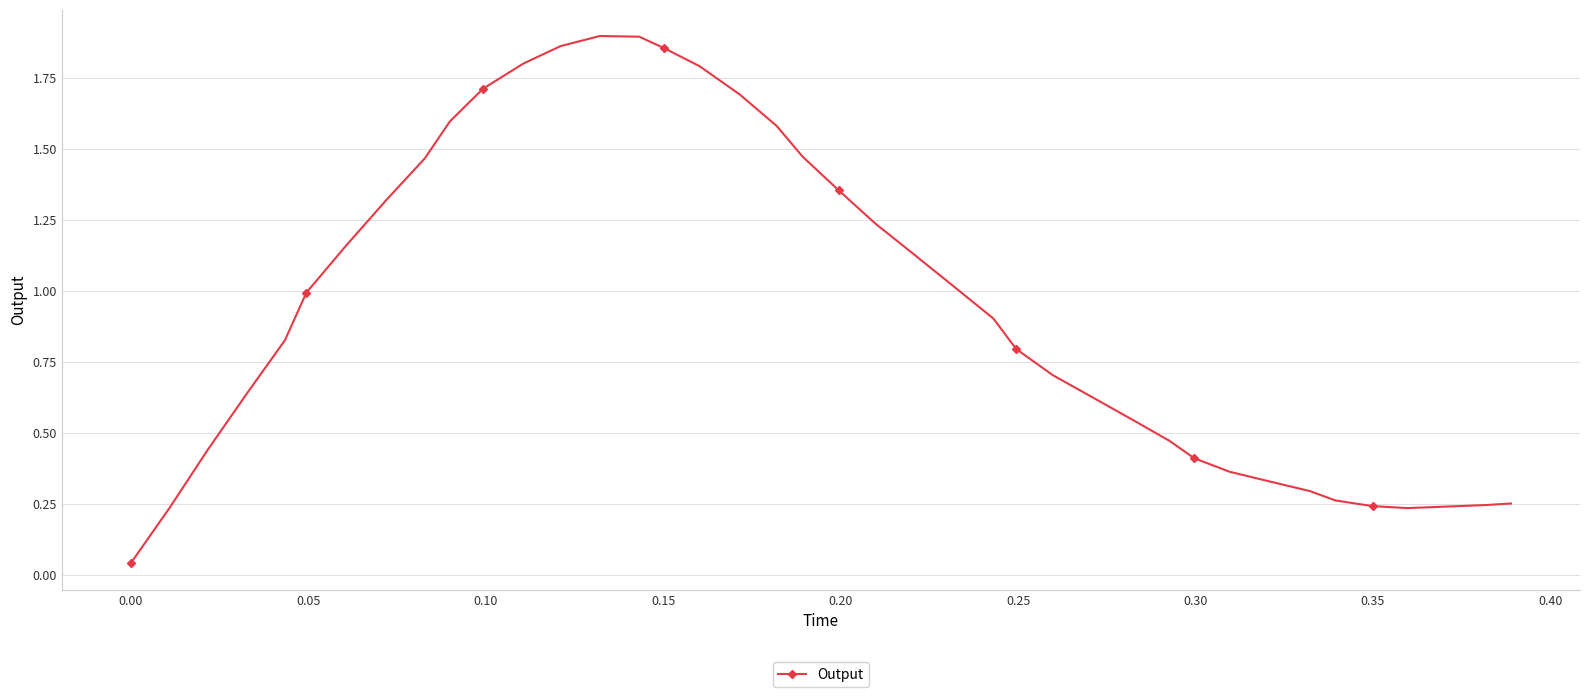

What is the sum of all values?

37.9